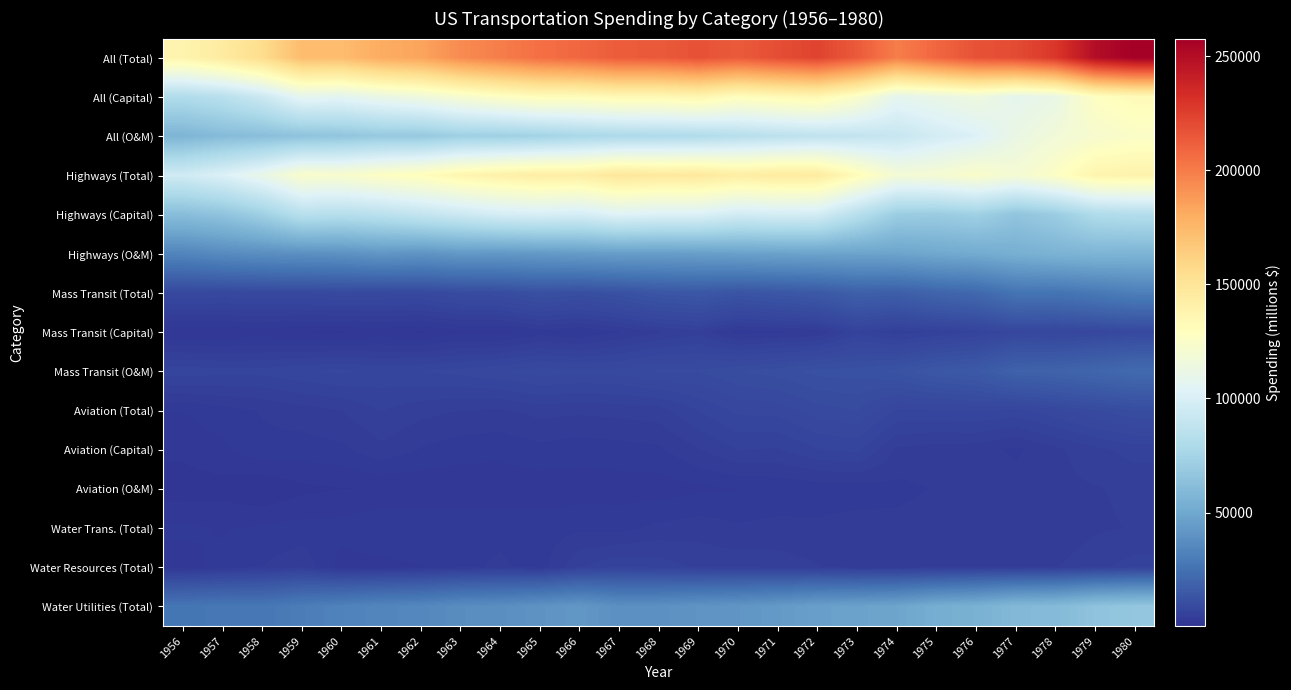

Reading left to right, transcribe all the data shown in this chart.

All (Total): 1956=137628	1957=145322	1958=155625	1959=172713	1960=172618	1961=180398	1962=183814	1963=193821	1964=199267	1965=205130	1966=208272	1967=213134	1968=213749	1969=217389	1970=213627	1971=218972	1972=223183	1973=213606	1974=199140	1975=208565	1976=217131	1977=219895	1978=228738	1979=249696	1980=257644
All (Capital): 1956=80678	1957=84656	1958=93409	1959=107882	1960=106459	1961=111813	1962=115592	1963=121539	1964=126797	1965=130924	1966=130850	1967=134386	1968=133978	1969=136552	1970=129787	1971=133057	1972=135116	1973=124691	1974=107759	1975=111125	1976=115153	1977=107891	1978=111485	1979=127743	1980=132376
All (O&M): 1956=56950	1957=60666	1958=62216	1959=64831	1960=66158	1961=68585	1962=68222	1963=72282	1964=72470	1965=74206	1966=77422	1967=78747	1968=79771	1969=80836	1970=83840	1971=85915	1972=88067	1973=88915	1974=91381	1975=97440	1976=101978	1977=112003	1978=117252	1979=121954	1980=125268
Highways (Total): 1956=95622	1957=101725	1958=110625	1959=123391	1960=122705	1961=127158	1962=130374	1963=136509	1964=140430	1965=143029	1966=142414	1967=148668	1968=146662	1969=147193	1970=143103	1971=145507	1972=145031	1973=131954	1974=118888	1975=120276	1976=124341	1977=119694	1978=126560	1979=137468	1980=138739
Highways (Capital): 1956=61892	1957=65185	1958=72582	1959=84498	1960=83204	1961=85523	1962=89860	1963=93950	1964=98193	1965=99894	1966=98294	1967=103762	1968=101756	1969=101759	1970=96639	1971=98261	1972=97454	1973=84096	1974=70836	1975=70151	1976=72937	1977=65927	1978=70570	1979=80553	1980=82194
Highways (O&M): 1956=33729	1957=36540	1958=38043	1959=38893	1960=39501	1961=41636	1962=40514	1963=42560	1964=42237	1965=43135	1966=44120	1967=44906	1968=44907	1969=45434	1970=46464	1971=47247	1972=47577	1973=47858	1974=48052	1975=50125	1976=51405	1977=53767	1978=55990	1979=56915	1980=56546
Mass Transit (Total): 1956=8328	1957=8136	1958=8319	1959=8438	1960=8714	1961=8561	1962=8495	1963=9636	1964=10003	1965=11616	1966=10854	1967=11950	1968=13704	1969=14336	1970=13098	1971=14012	1972=15144	1973=17823	1974=17271	1975=19837	1976=21457	1977=26361	1978=26341	1979=28565	1980=31070
Mass Transit (Capital): 1956=1415	1957=1459	1958=1622	1959=1255	1960=1180	1961=1539	1962=1145	1963=1981	1964=1829	1965=2761	1966=2310	1967=3247	1968=4208	1969=4904	1970=2821	1971=3172	1972=3415	1973=5992	1974=4731	1975=5401	1976=6228	1977=7760	1978=7200	1979=7933	1980=8566
Mass Transit (O&M): 1956=6913	1957=6677	1958=6697	1959=7183	1960=7534	1961=7022	1962=7350	1963=7655	1964=8174	1965=8855	1966=8545	1967=8703	1968=9496	1969=9431	1970=10277	1971=10839	1972=11729	1973=11831	1974=12540	1975=14436	1976=15229	1977=18601	1978=19141	1979=20632	1980=22503
Aviation (Total): 1956=2308	1957=2940	1958=3359	1959=3858	1960=4316	1961=5362	1962=4659	1963=4314	1964=4180	1965=4683	1966=4525	1967=4657	1968=4868	1969=6348	1970=7605	1971=7710	1972=8893	1973=9314	1974=7163	1975=7194	1976=7436	1977=6935	1978=8094	1979=9254	1980=10268
Aviation (Capital): 1956=1545	1957=2042	1958=3074	1959=2830	1960=3049	1961=4027	1962=3220	1963=2727	1964=2572	1965=2978	1966=2748	1967=2886	1968=3097	1969=4264	1970=5325	1971=5221	1972=6251	1973=6585	1974=4149	1975=3825	1976=3731	1977=3098	1978=4064	1979=5020	1980=5737
Aviation (O&M): 1956=763	1957=898	1958=285	1959=1028	1960=1266	1961=1335	1962=1439	1963=1587	1964=1607	1965=1705	1966=1777	1967=1771	1968=1771	1969=2084	1970=2280	1971=2489	1972=2642	1973=2729	1974=3015	1975=3369	1976=3705	1977=3837	1978=4031	1979=4234	1980=4531
Water Trans. (Total): 1956=2516	1957=2190	1958=2454	1959=2687	1960=2662	1961=3165	1962=3109	1963=2975	1964=3003	1965=2786	1966=3078	1967=2966	1968=3561	1969=3827	1970=3465	1971=3646	1972=3537	1973=3809	1974=3618	1975=3773	1976=3367	1977=3428	1978=3515	1979=4148	1980=4377
Water Resources (Total): 1956=1870	1957=2603	1958=3310	1959=4066	1960=1870	1961=1995	1962=2234	1963=3001	1964=3493	1965=2783	1966=5211	1967=6166	1968=5883	1969=5106	1970=4931	1971=4818	1972=4379	1973=3528	1974=3604	1975=3862	1976=4072	1977=3989	1978=4255	1979=5005	1980=5770
Water Utilities (Total): 1956=26983	1957=27729	1958=27558	1959=30274	1960=32351	1961=34157	1962=34943	1963=37387	1964=38158	1965=40233	1966=42189	1967=38727	1968=39070	1969=40578	1970=41426	1971=43278	1972=46200	1973=47179	1974=48478	1975=52863	1976=54695	1977=59348	1978=59996	1979=64947	1980=66835